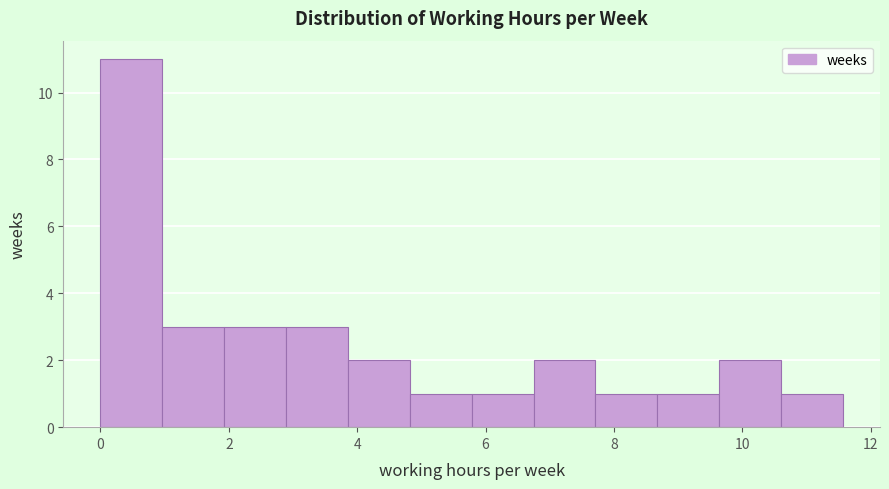

Which range on the x-axis has the tallest bar?

0.0 to 1.0